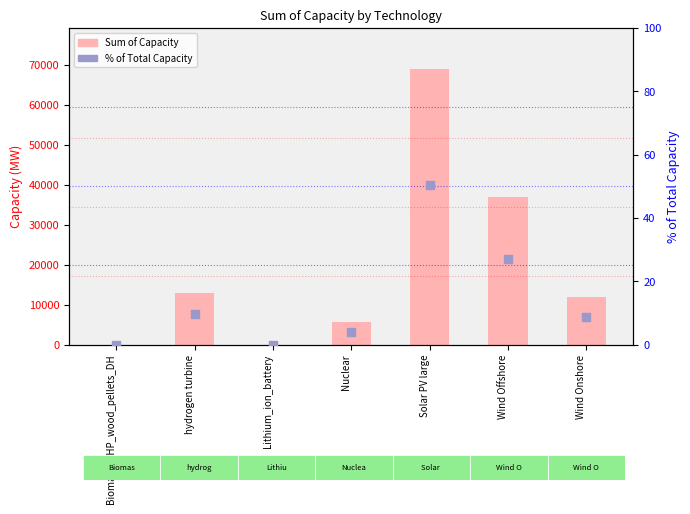

Which series reaches the minimum Y coordinate?

% of Total Capacity